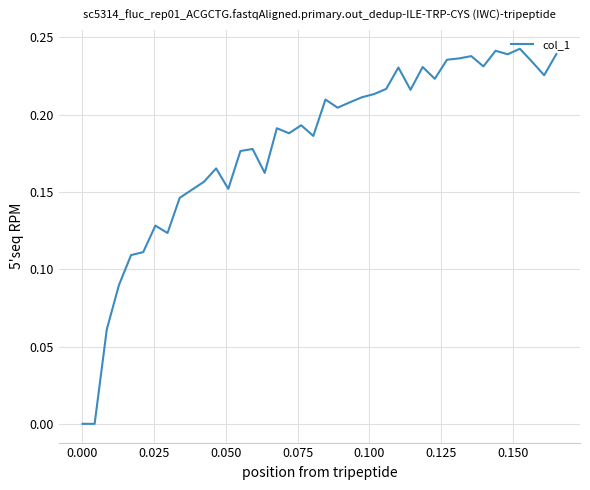

What is the greatest value displayed?

0.2